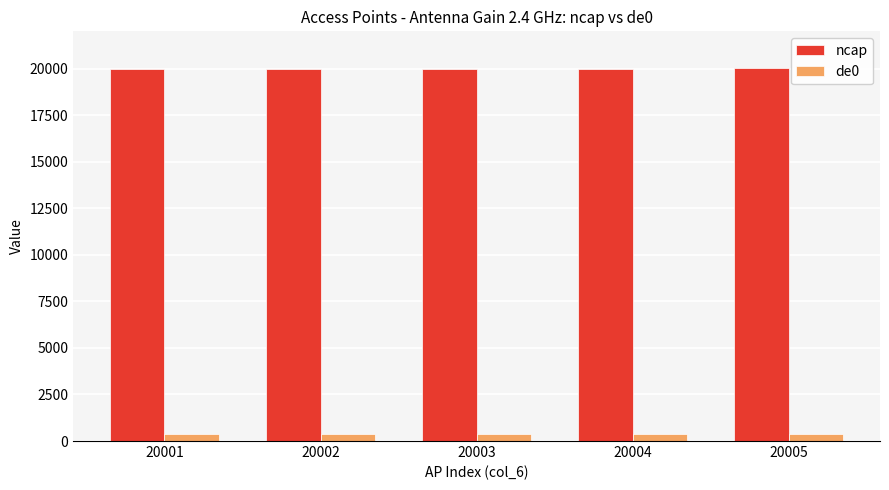

True or false: ncap has a value of 10844 at 20002.

False